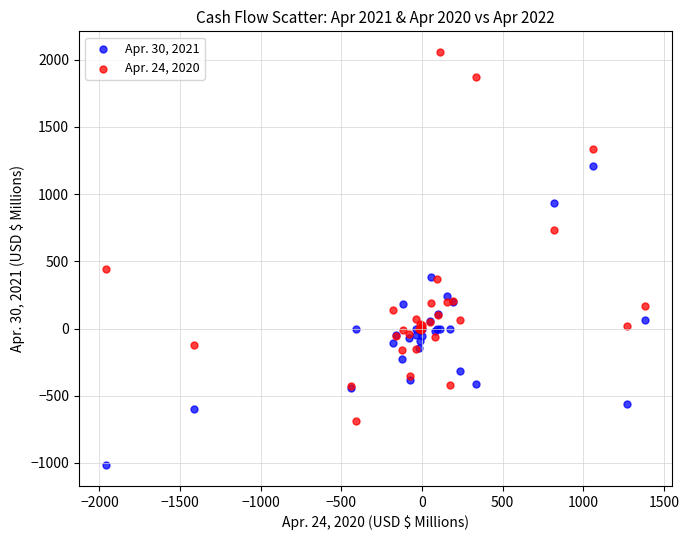

Across all series, what Y value is closest to 520?

444